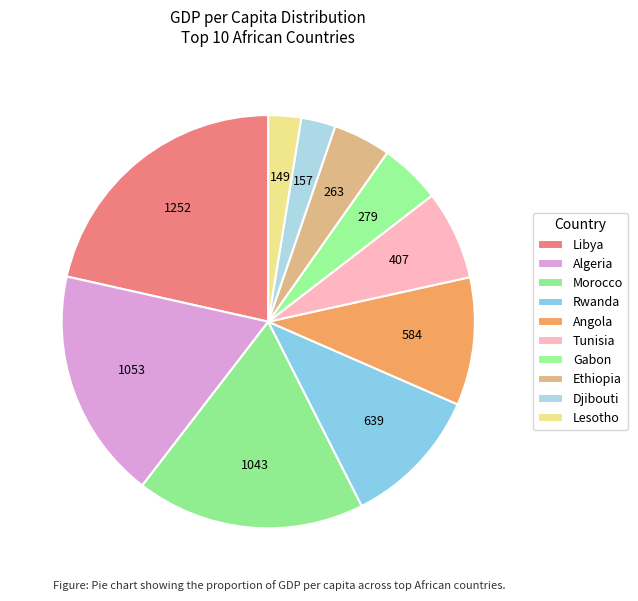

The Djibouti slice represents 2% of the pie. True or false?

True